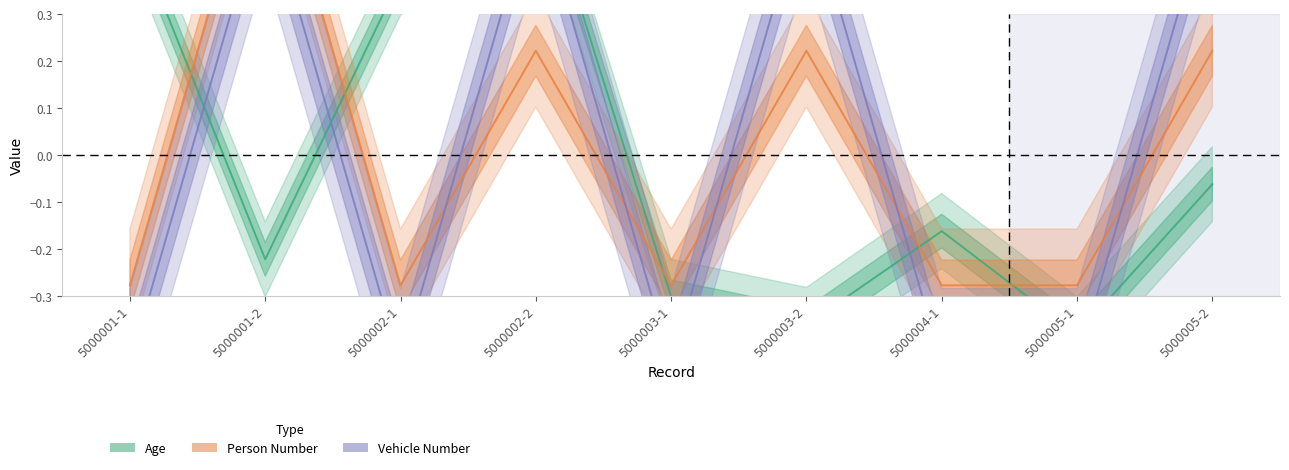

How many values in Age are above zero?

3